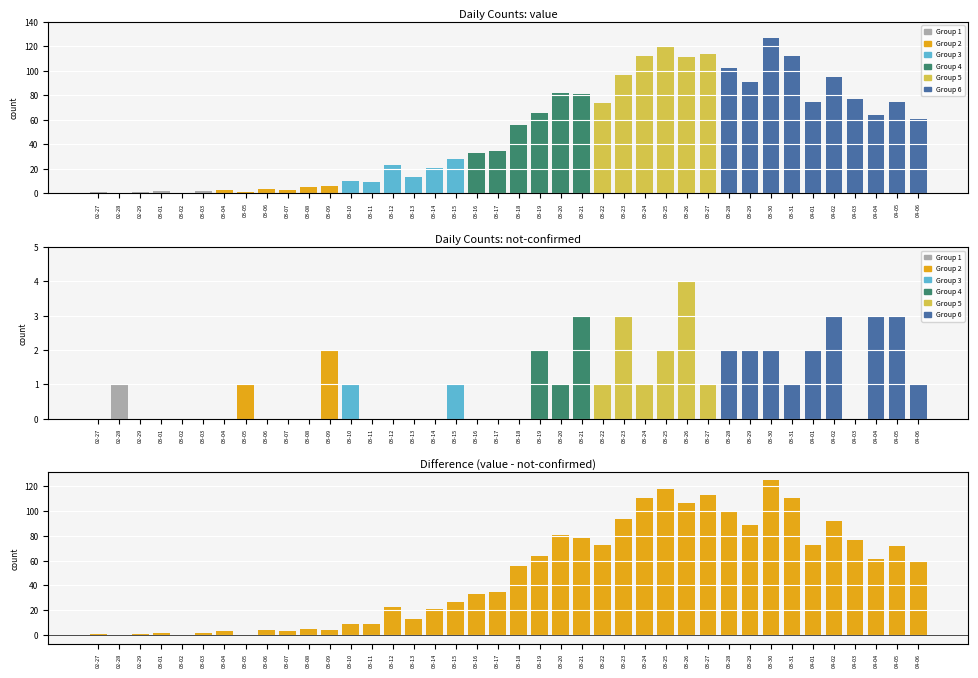

How many positive values does the not-confirmed series have?

23